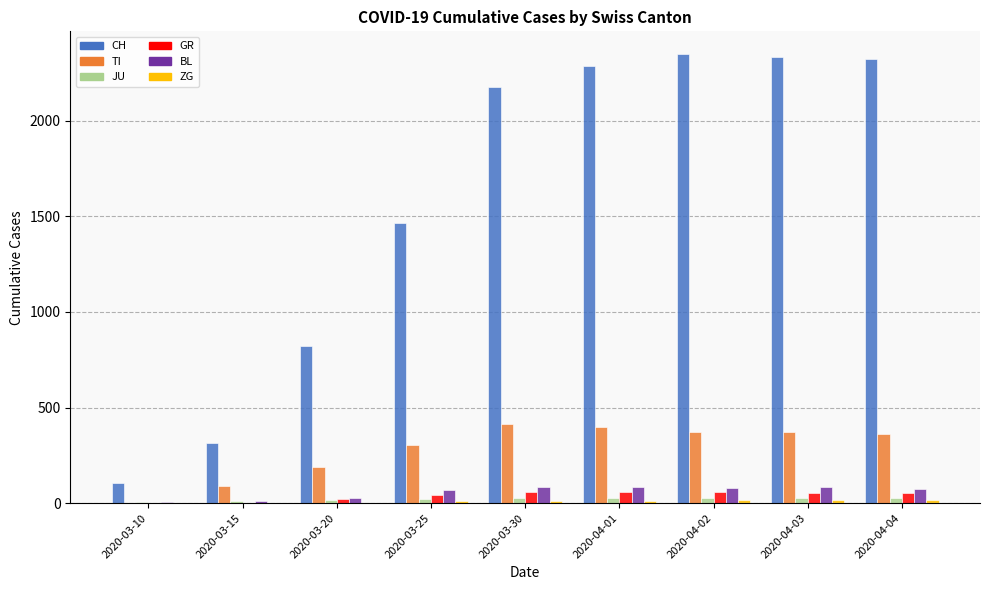

Between 2020-03-10 and 2020-03-25, which series saw the biggest shift?

CH